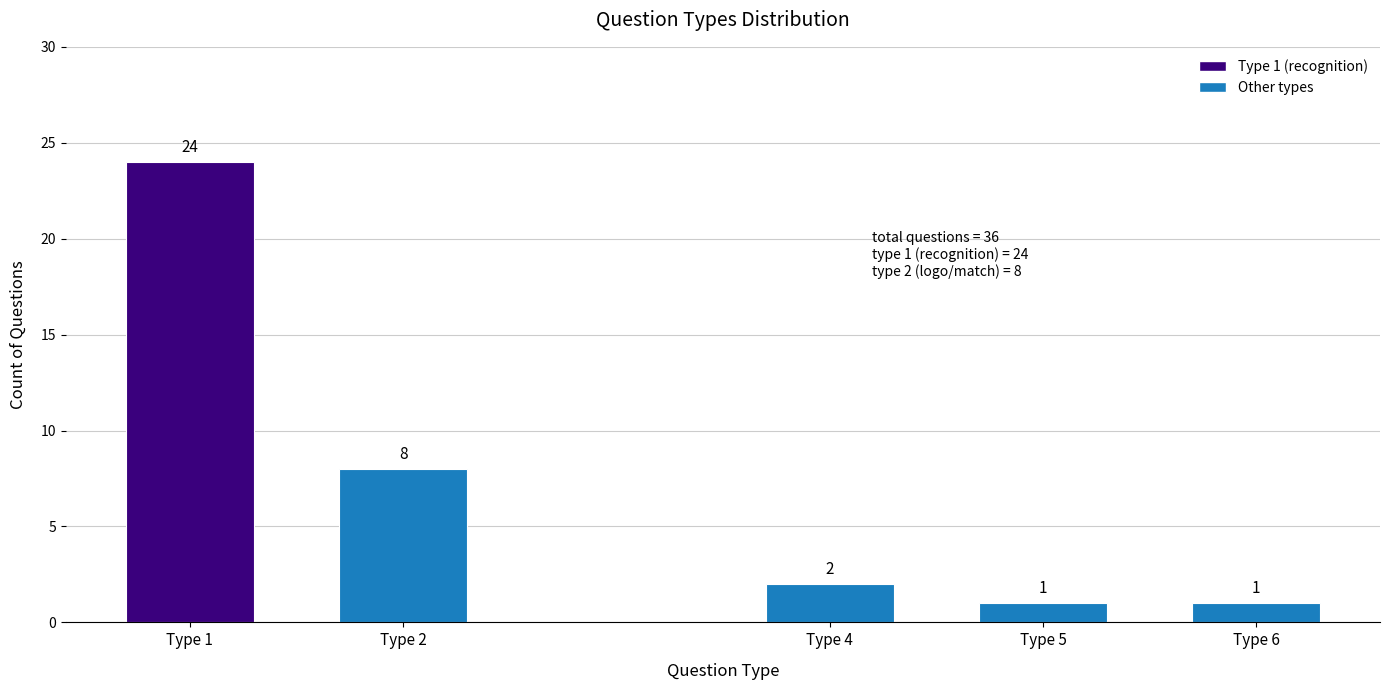

Reading left to right, what are all the values shown in this chart?

24	8	2	1	1